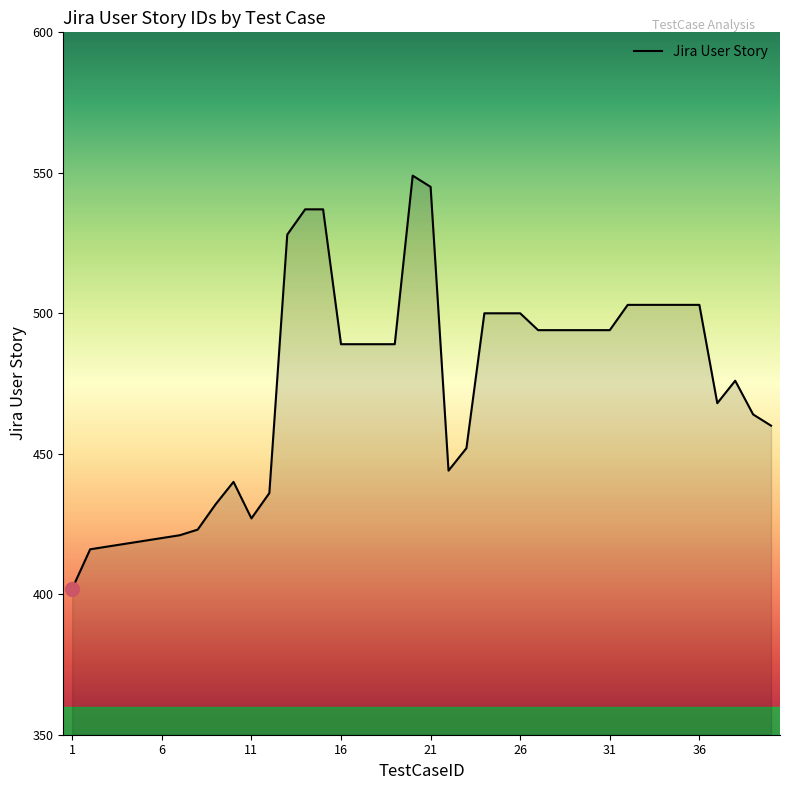

What is the difference between the maximum and minimum values?

147